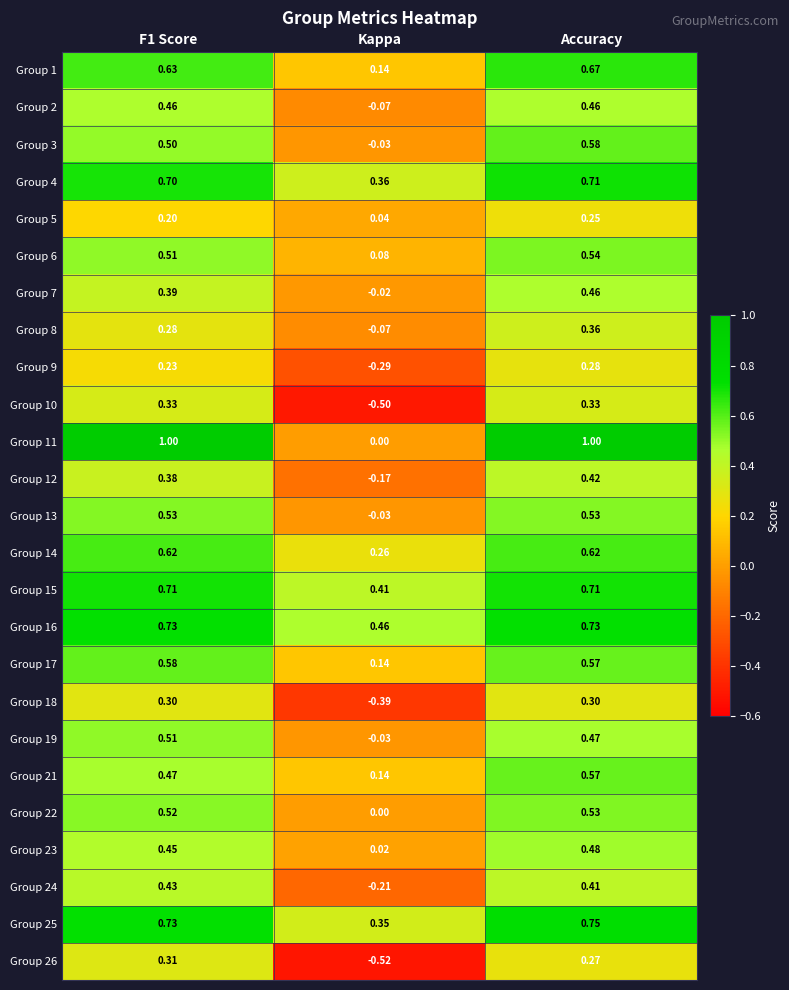

Is the value of Group 18 at Kappa greater than the value of Group 12 at F1 Score?

No